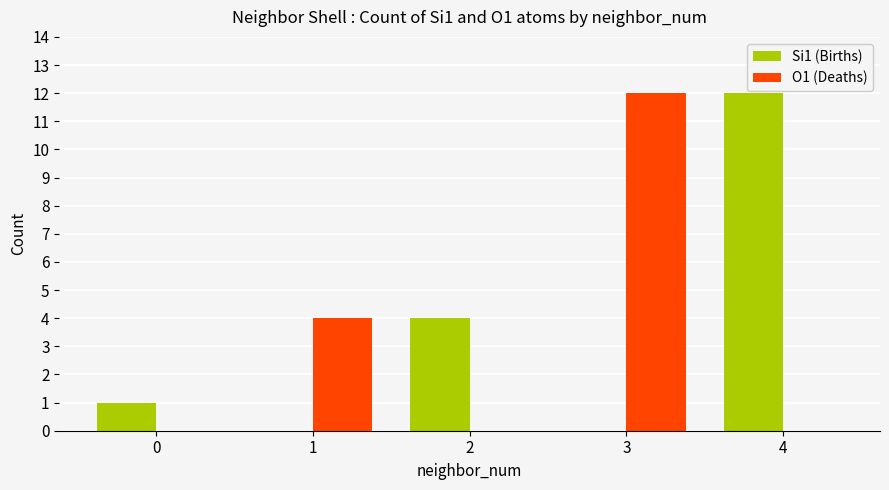

Where is O1 (Deaths) nearest to the value 6?

1